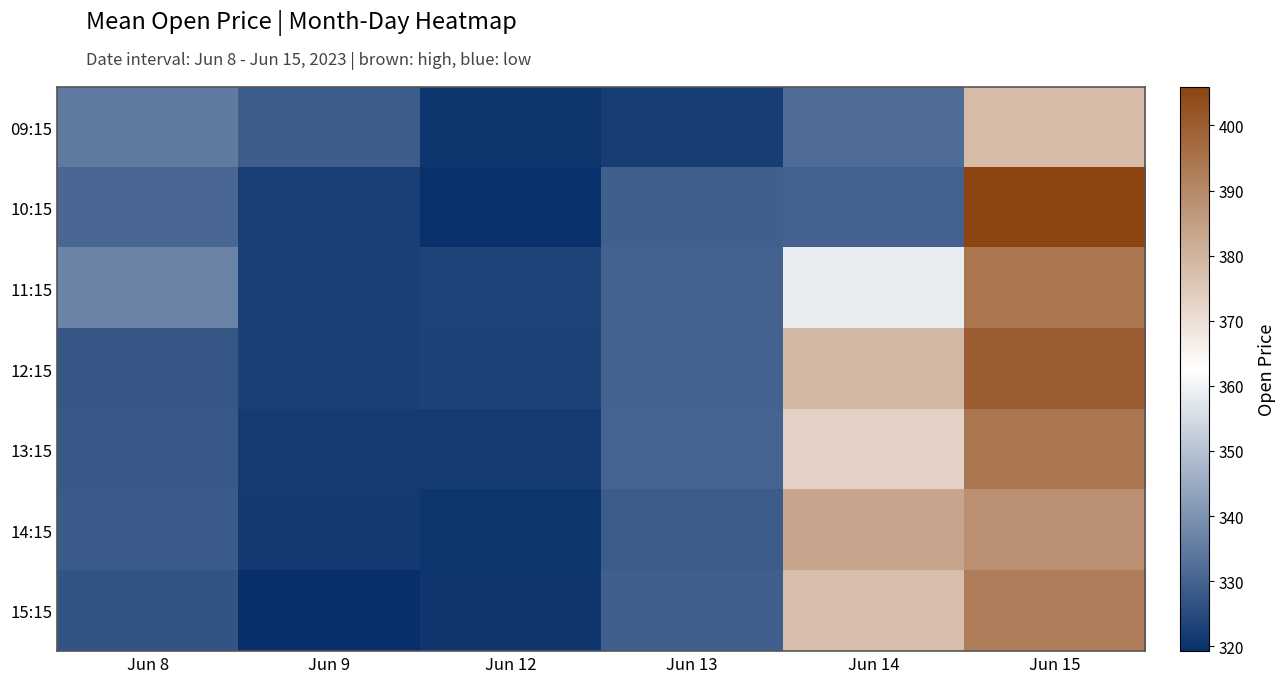

At how many categories does at least one series exceed 374?

2